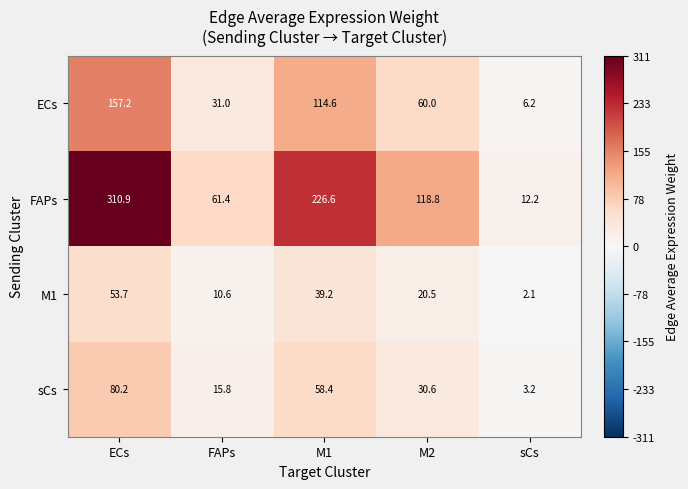

Which series has the largest total across all categories?

FAPs